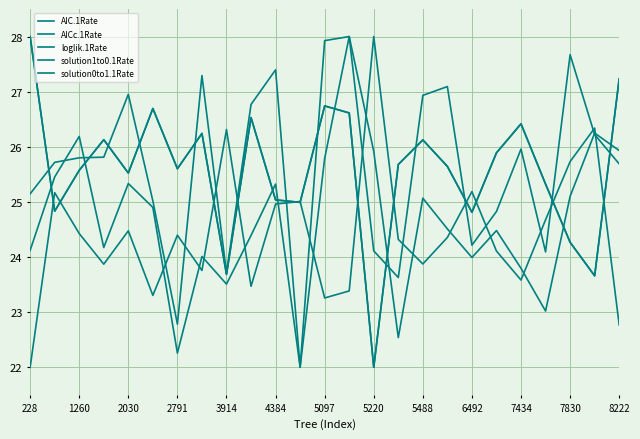

What is the average value of the loglik.1Rate series?

24.4